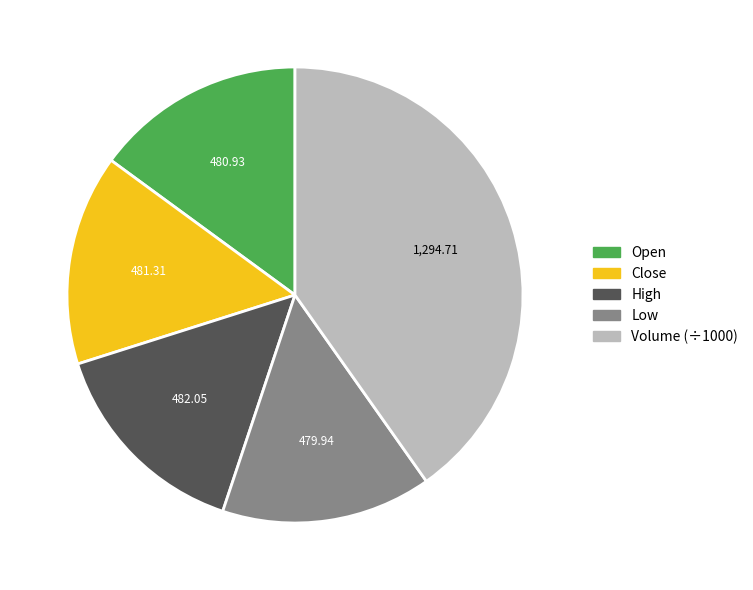

Is there any slice that represents more than half of the pie?

No